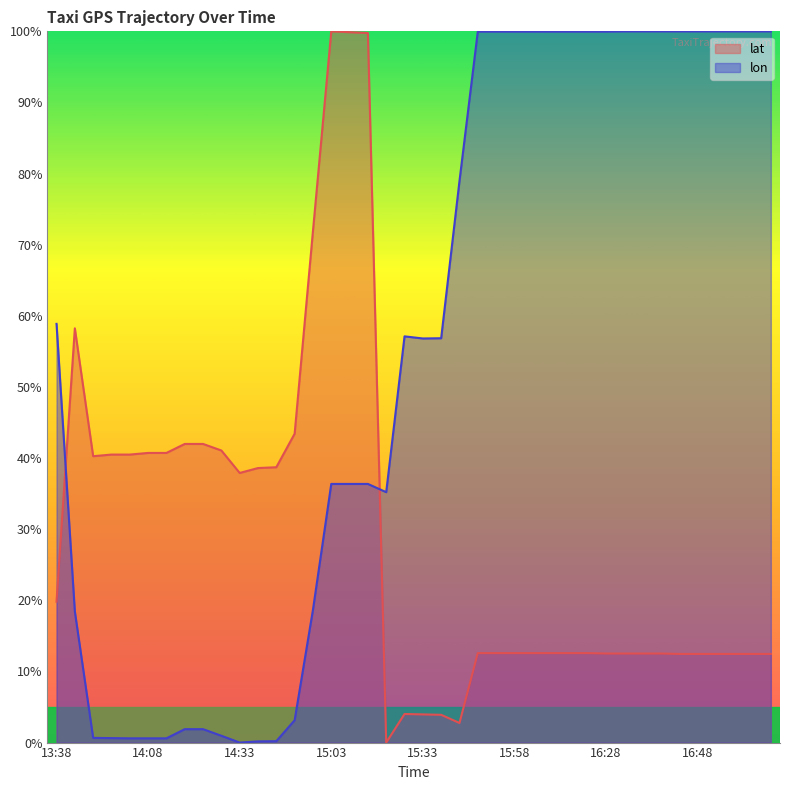

What is the difference between the maximum and minimum values in the lat series?

100.0